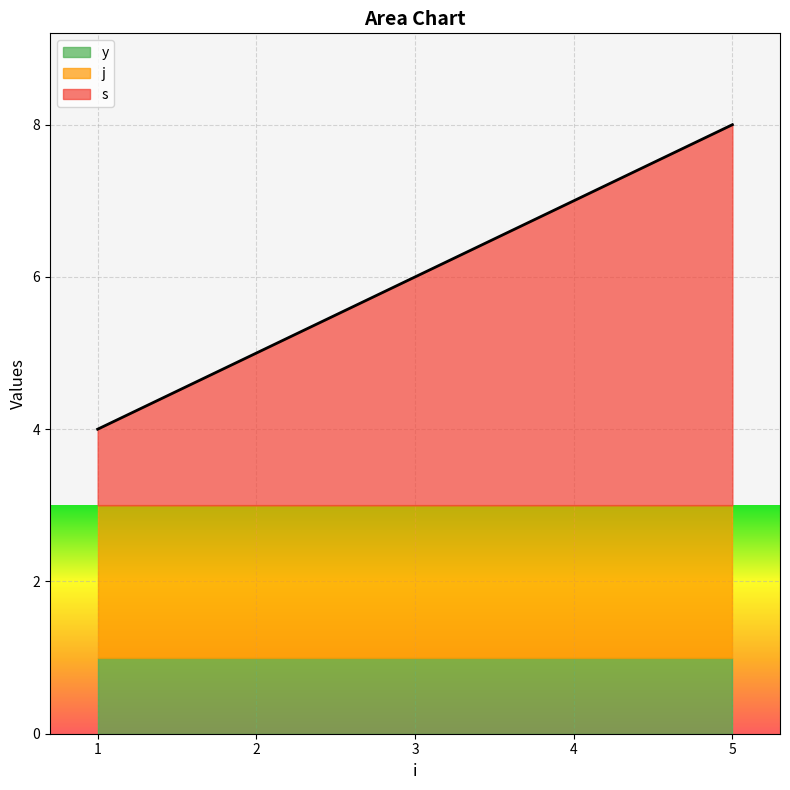

Rank the categories by s value from highest to lowest.

5, 4, 3, 2, 1